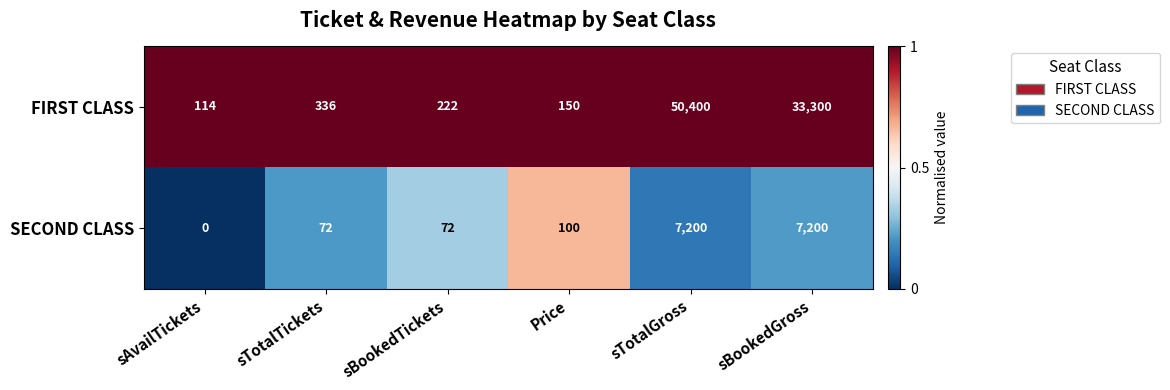

What is the total value across all series at sAvailTickets?

114